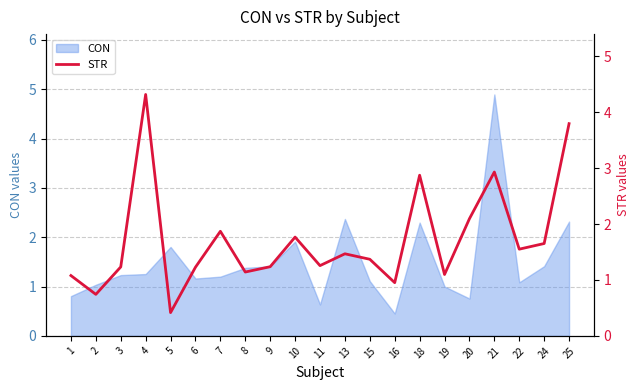

The value at 15 is 1.9. True or false?

False